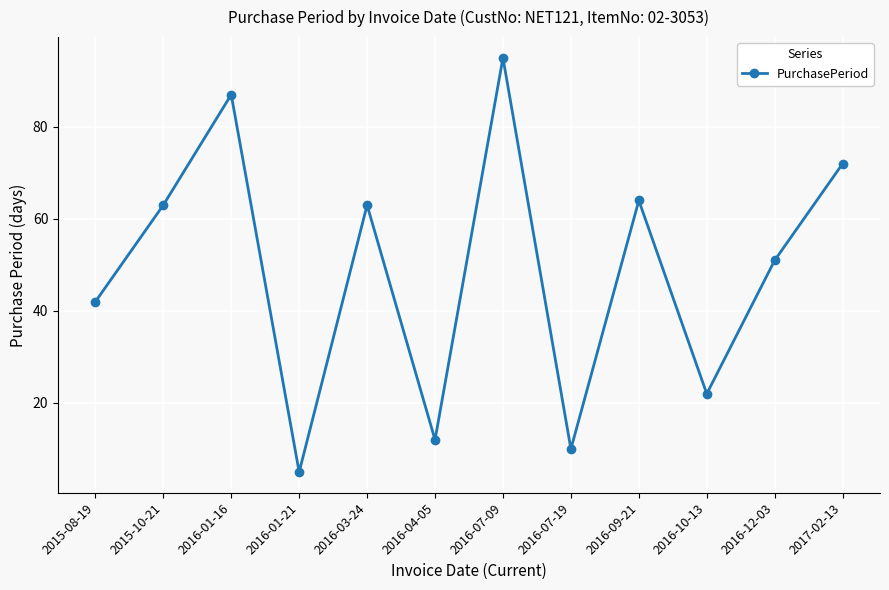

What is the approximate value at 2015-10-21, to the nearest 10?

60